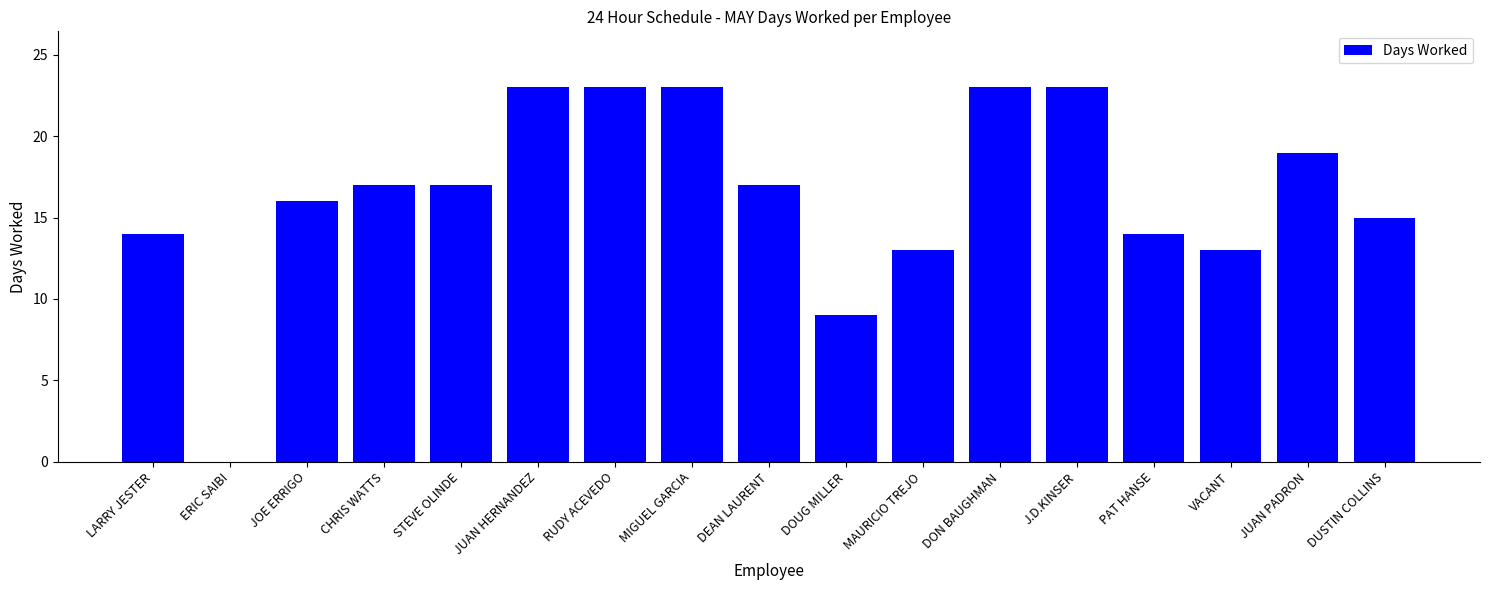

The value at DOUG MILLER is 9. True or false?

True